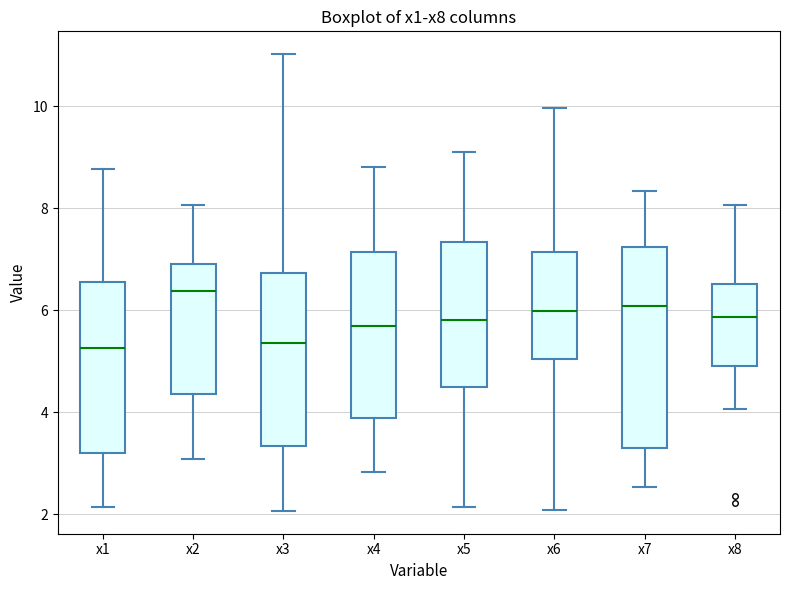

Reading left to right, read every box against the y-axis: the position of its median line, the range the box covers, and the ends of its whiskers. The values are not printed on the chart, so give them approximately, as read against the axis.

x1: median 5.2, box 3.2 to 6.6, whiskers 2.2 to 8.8
x2: median 6.4, box 4.4 to 7.0, whiskers 3.0 to 8.0
x3: median 5.4, box 3.4 to 6.8, whiskers 2.0 to 11.0
x4: median 5.8, box 3.8 to 7.2, whiskers 2.8 to 8.8
x5: median 5.8, box 4.6 to 7.4, whiskers 2.2 to 9.2
x6: median 6.0, box 5.0 to 7.2, whiskers 2.0 to 10.0
x7: median 6.0, box 3.4 to 7.2, whiskers 2.6 to 8.4
x8: median 5.8, box 4.8 to 6.6, whiskers 4.0 to 8.0